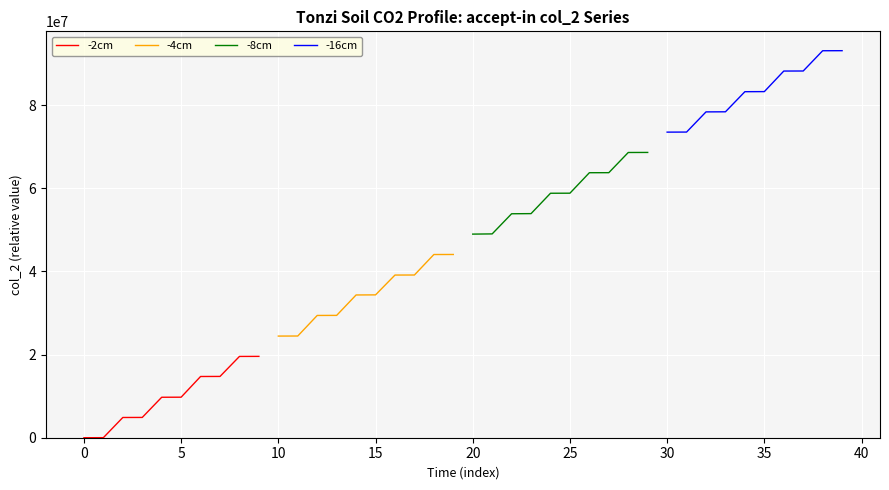

What is the value of the -16cm point at the 7th from the left?

88191908